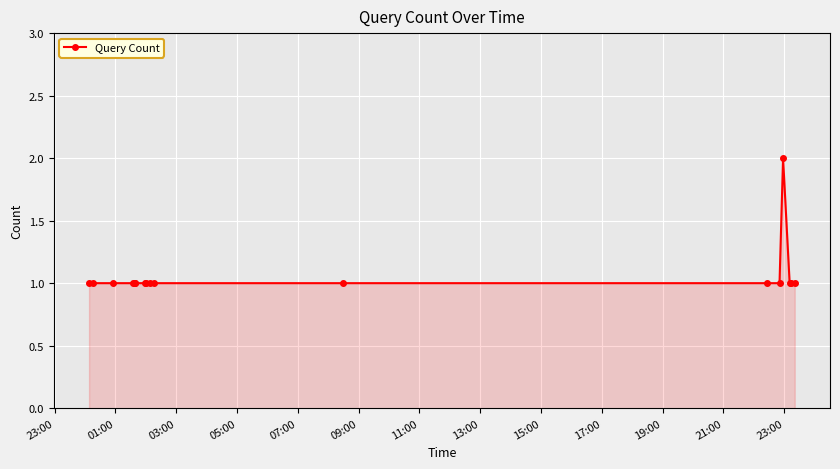

How many data points does each series have?

17